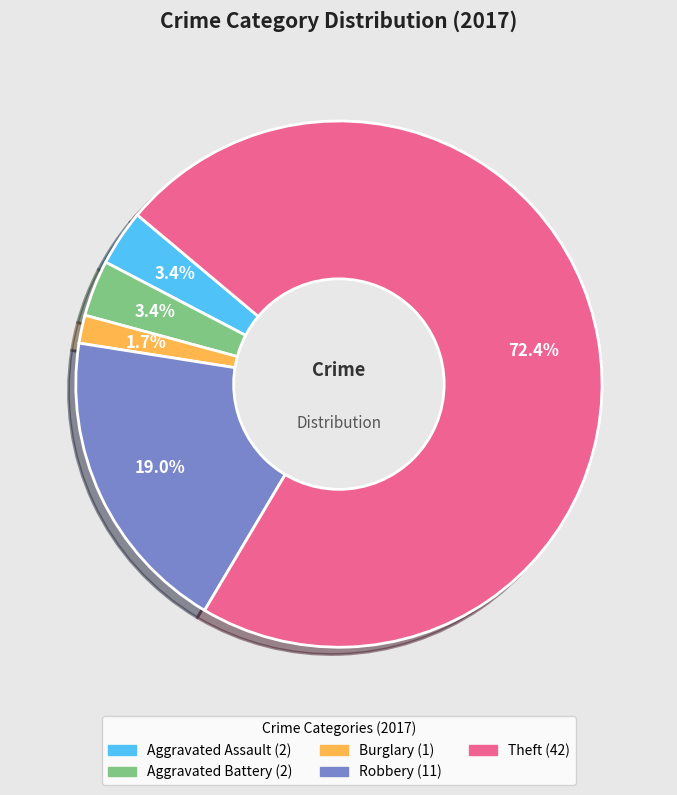

How many segments does this pie chart have?

5